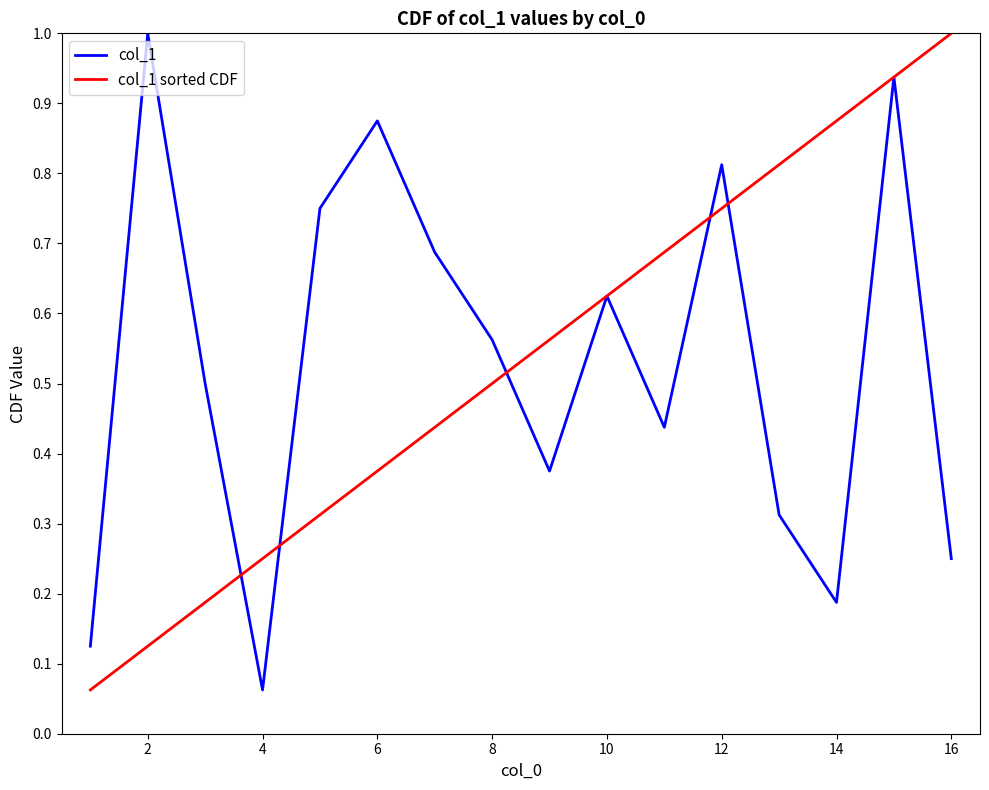

What is the highest value of the col_1 series?

1.0